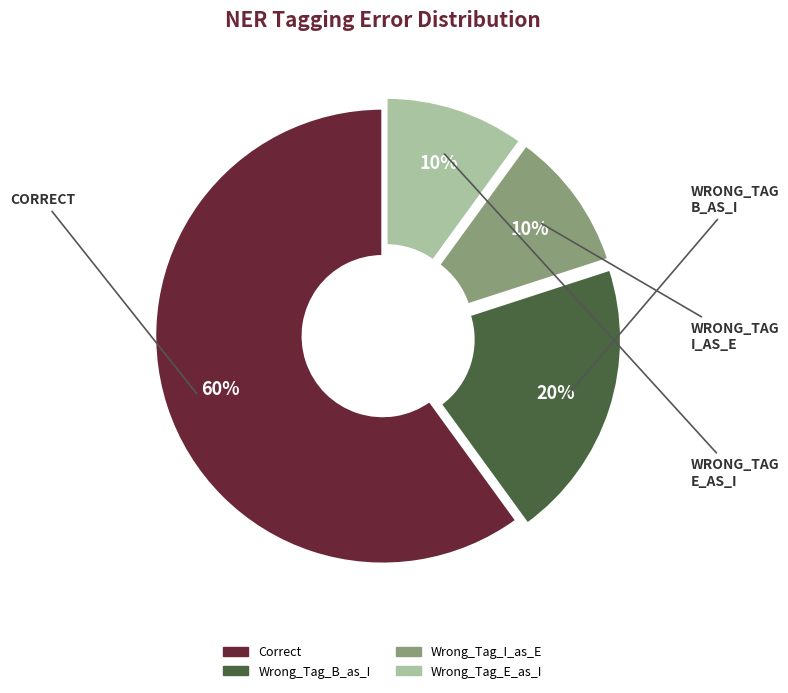

Count the number of slices in the pie.

4